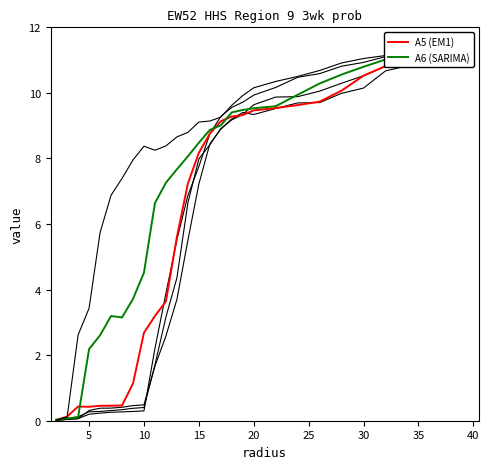

What is the sum of the A7 values at 16 and 23?

20.7